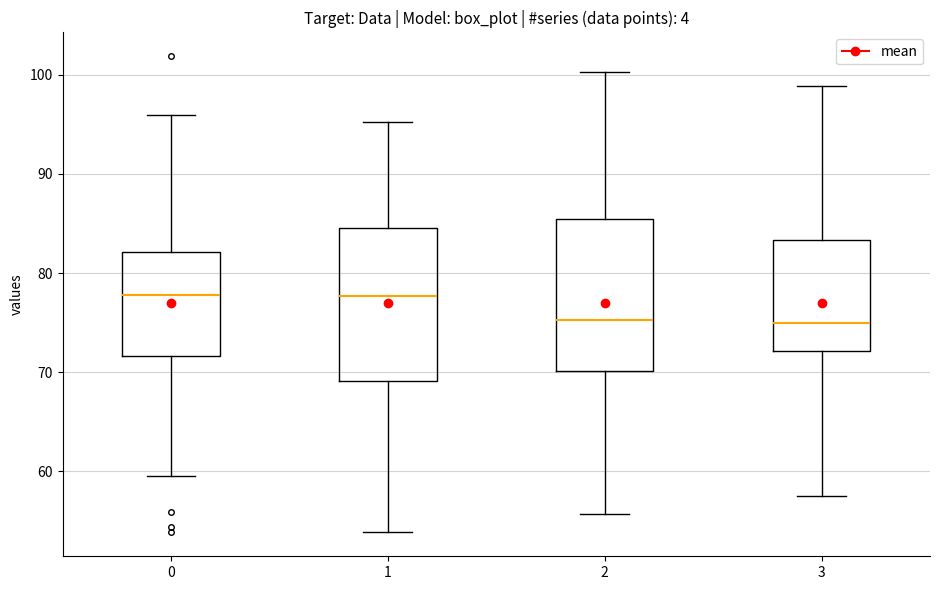

Where is the lower edge of the box at x = 0 on the y-axis? The values are not printed on the chart, so give them approximately, as read against the axis.

72